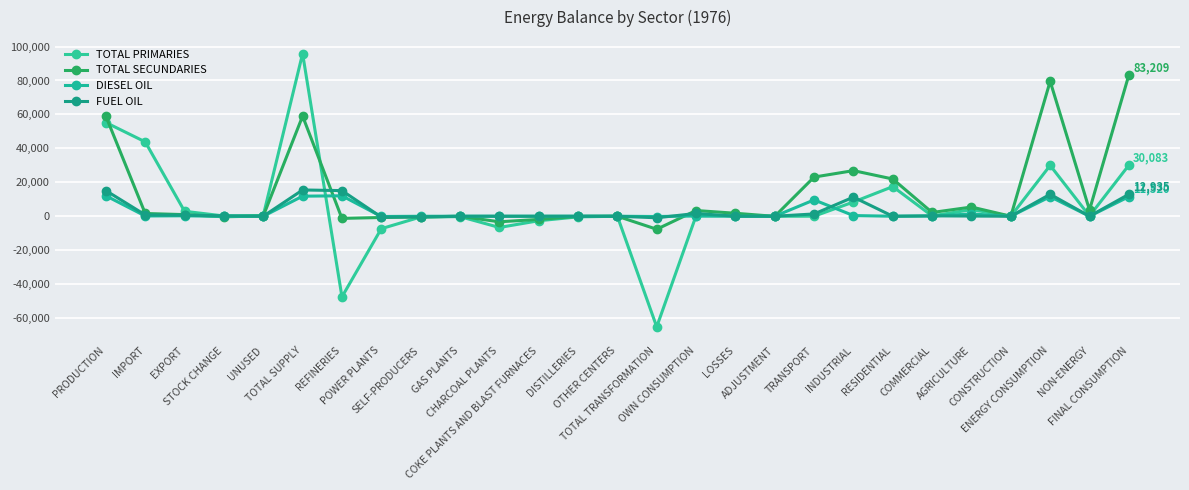

How many lines are shown in the chart?

4